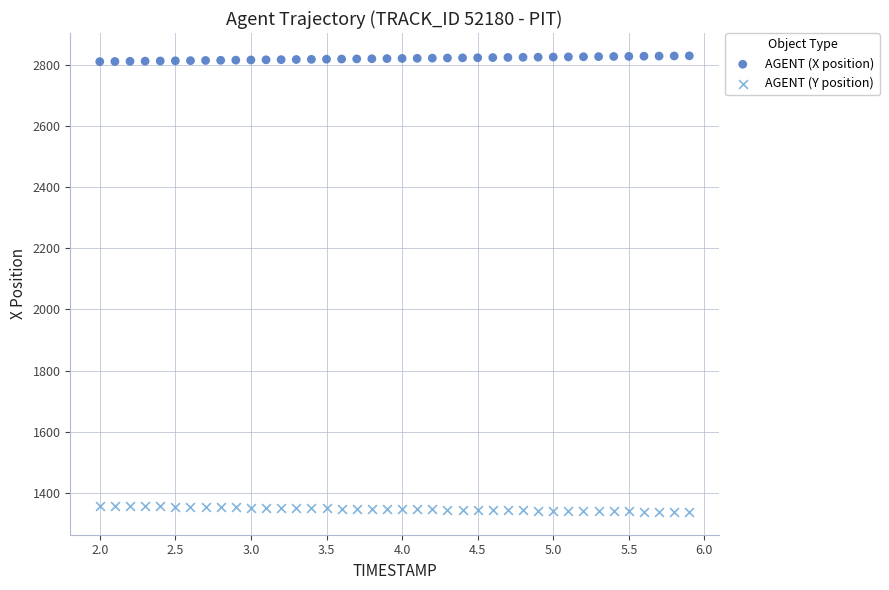

Which series reaches the minimum Y coordinate?

AGENT (Y position)